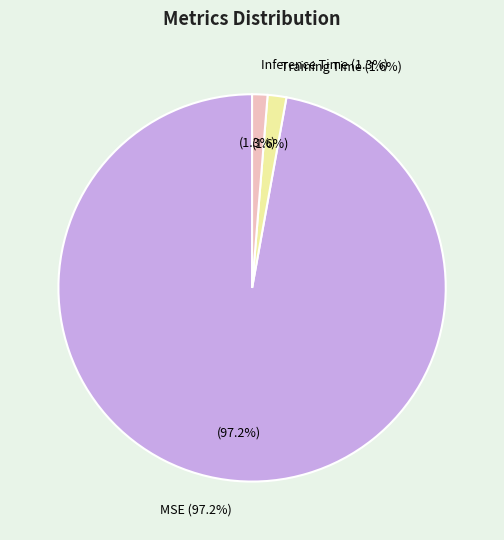

Which slice is the smallest?

Inference Time